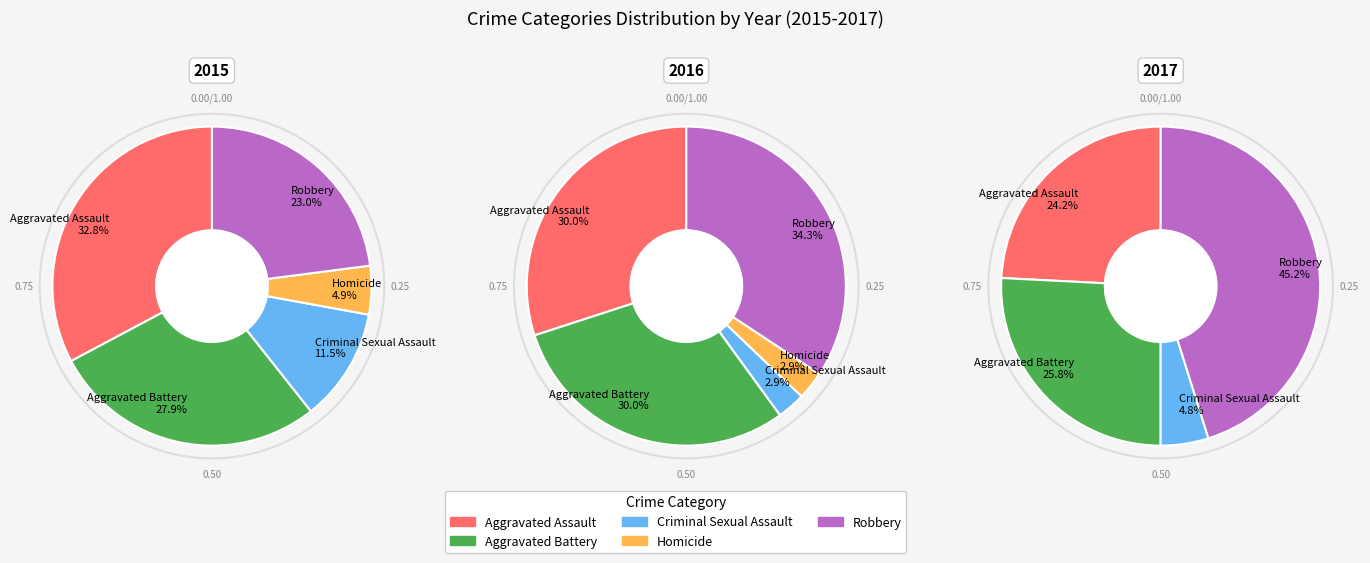

Is Aggravated Battery the majority of the pie?

No